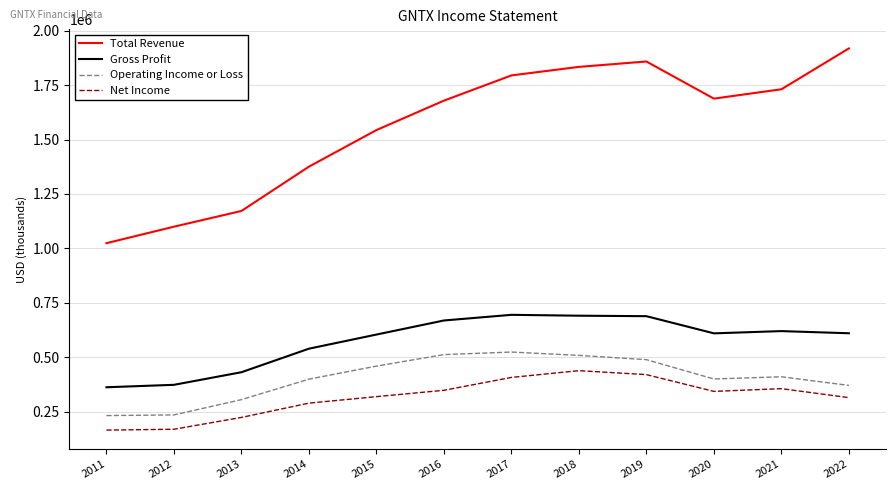

What is the difference between the maximum and minimum values in the Net Income series?

273200